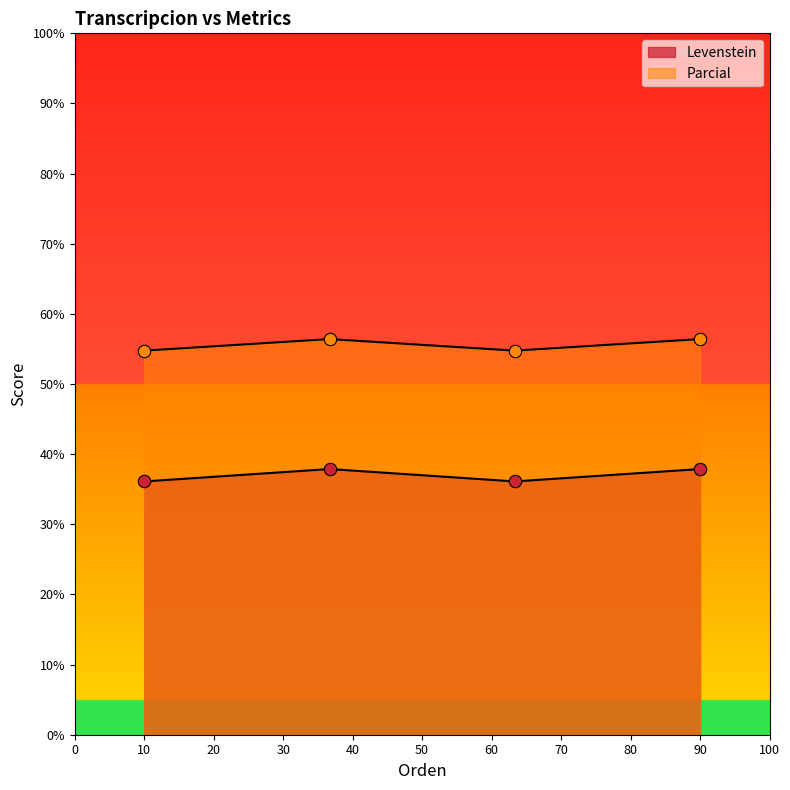

Which series reaches the maximum Y coordinate?

Parcial